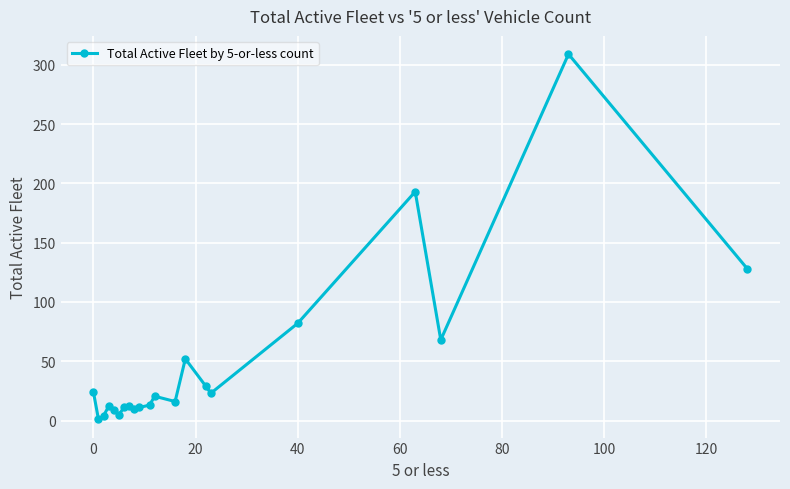

How many lines are shown in the chart?

1